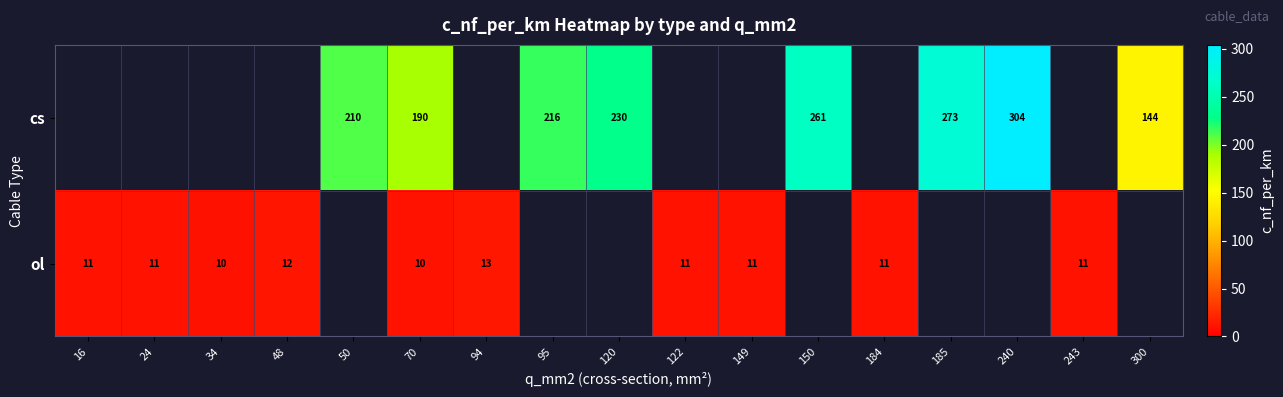

True or false: cs has a value of 125 at 95.

False